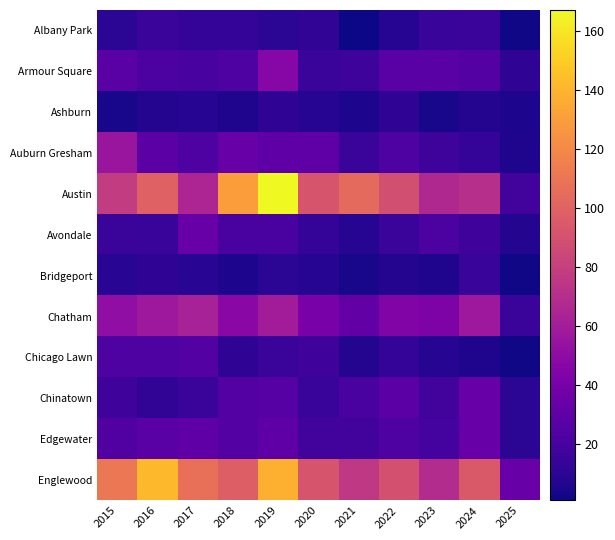

How many series are shown in this chart?

12